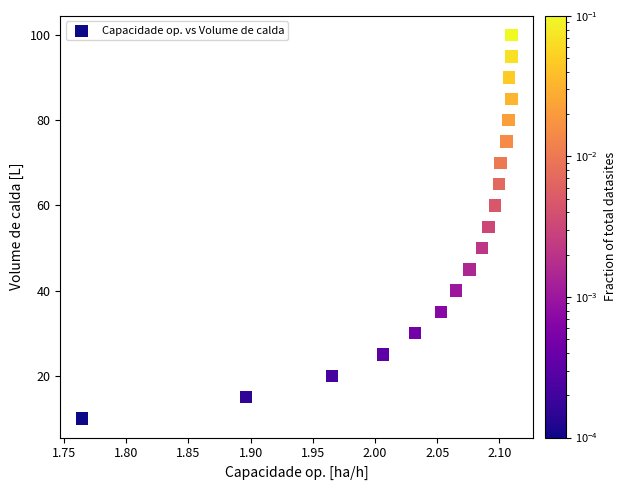

What is the range of Y values (max minus min)?

90